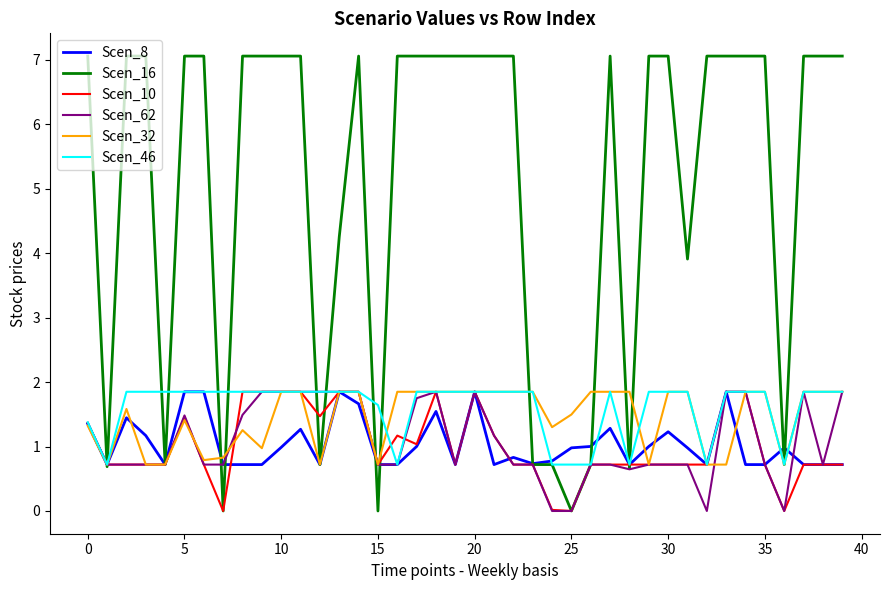

Which series has the largest total across all categories?

Scen_16